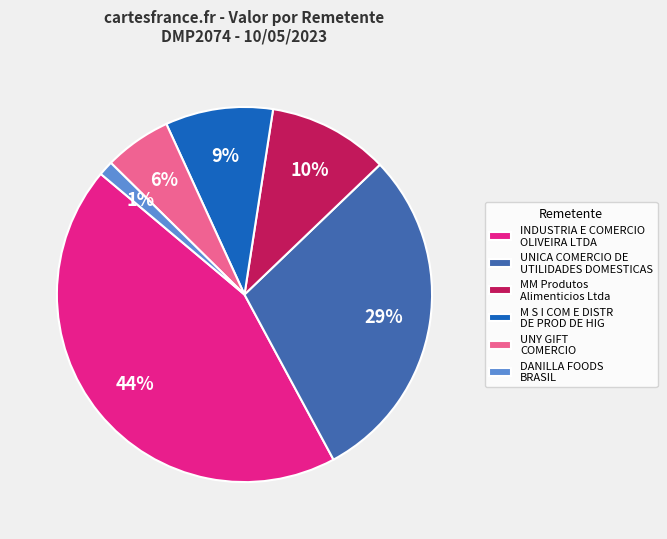

Is it true that UNY GIFT COMERCIO is 6% of the pie?

True